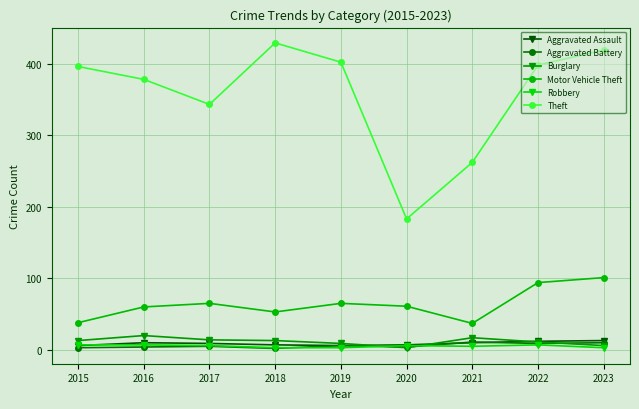

True or false: Burglary and Theft cross at least once.

False